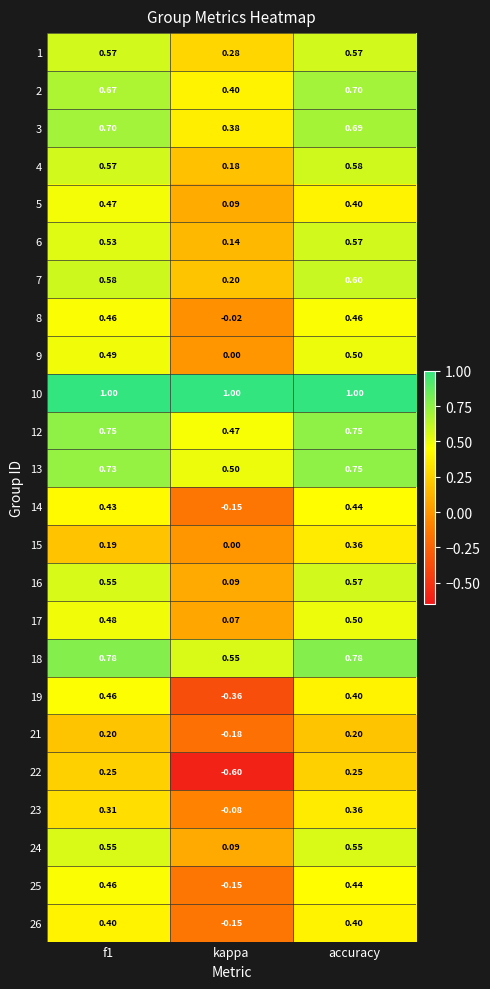

At which category is the sum across all series the highest?

accuracy